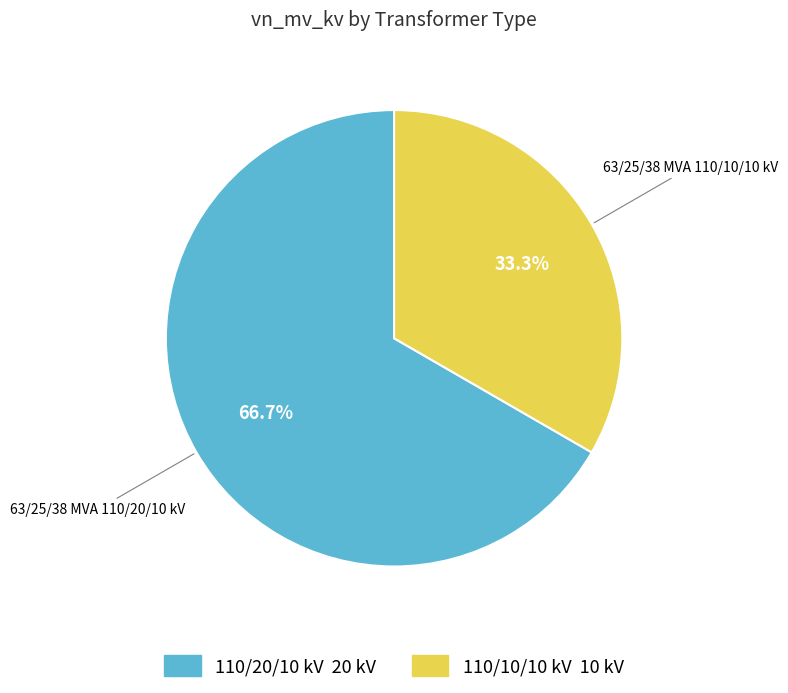

Is there any slice that represents more than half of the pie?

Yes